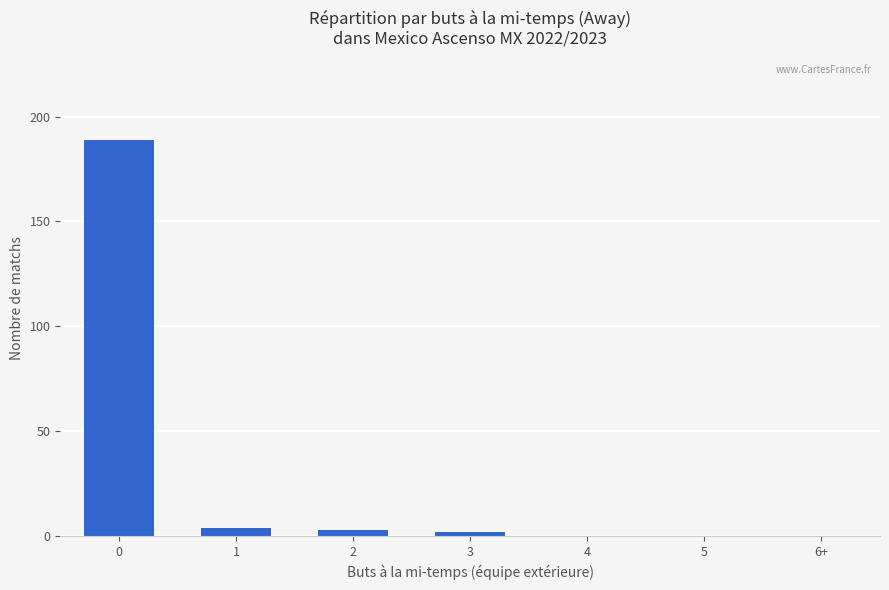

True or false: the data shows -95 at 6+.

False